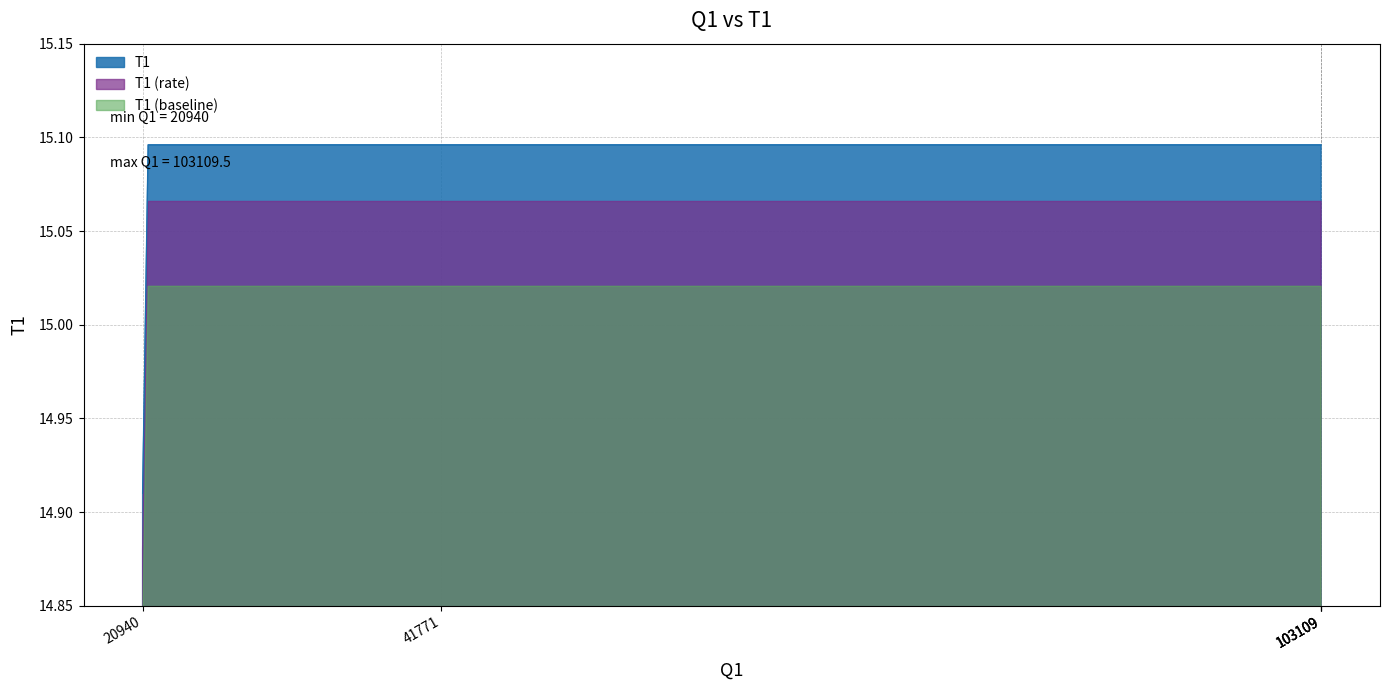

What is the sum of the values at 103109.5088 and 41771.5088?

30.2